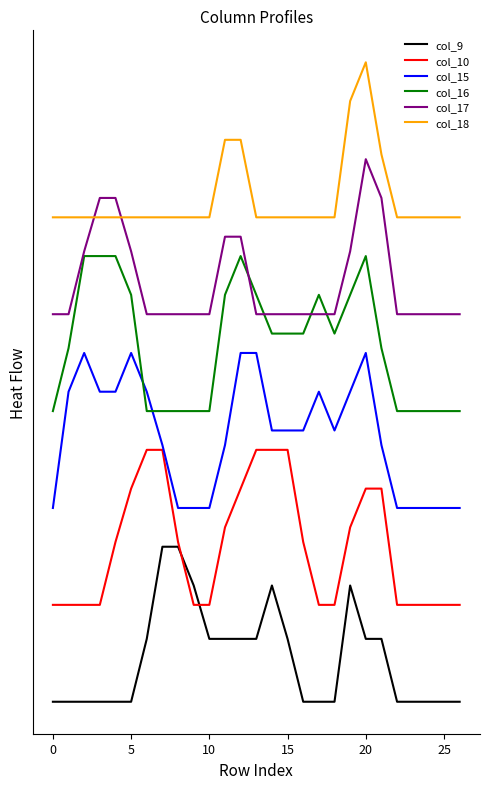

Is this an area chart (filled region under the line)?

No